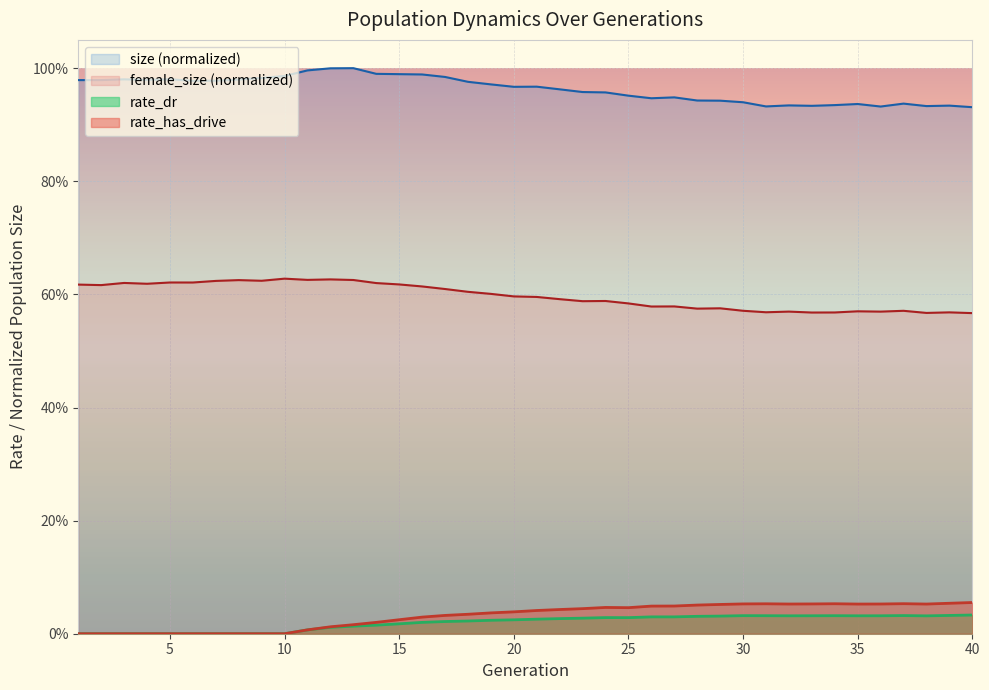

True or false: rate_has_drive and rate_dr cross at least once.

False